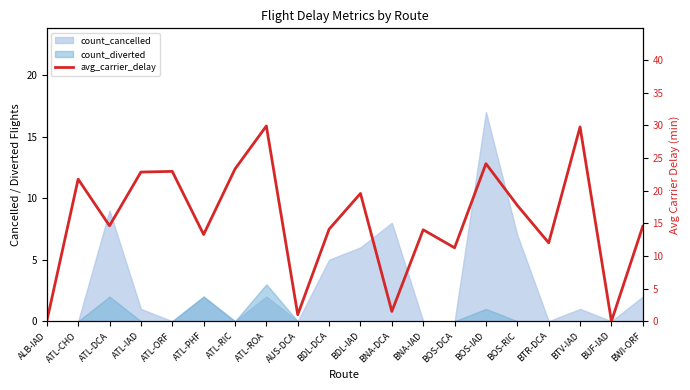

What is the label of the 10th point from the right?

BDL-IAD